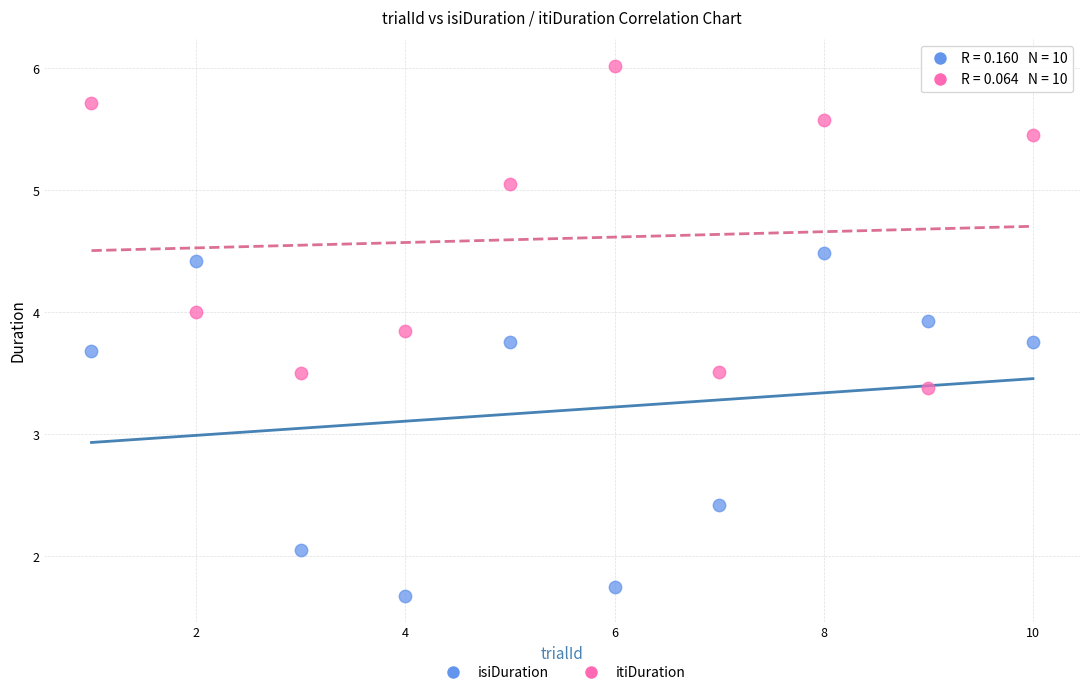

Which series contains the lowest Y value?

isiDuration